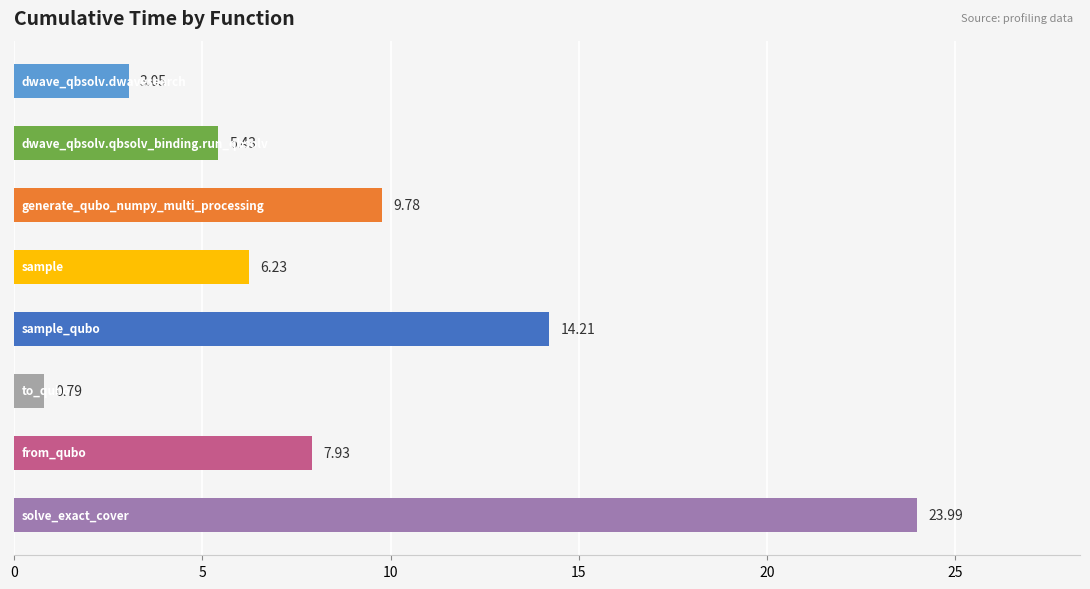

What is the sum of all values?

71.4